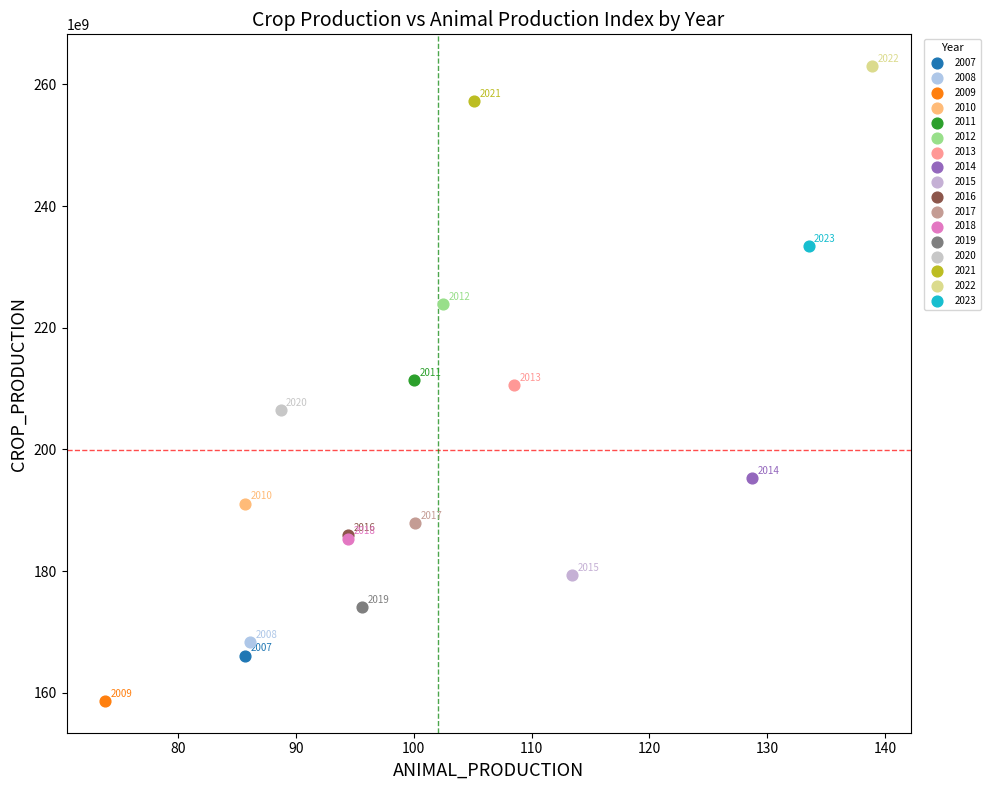

Which series contains the lowest Y value?

2009